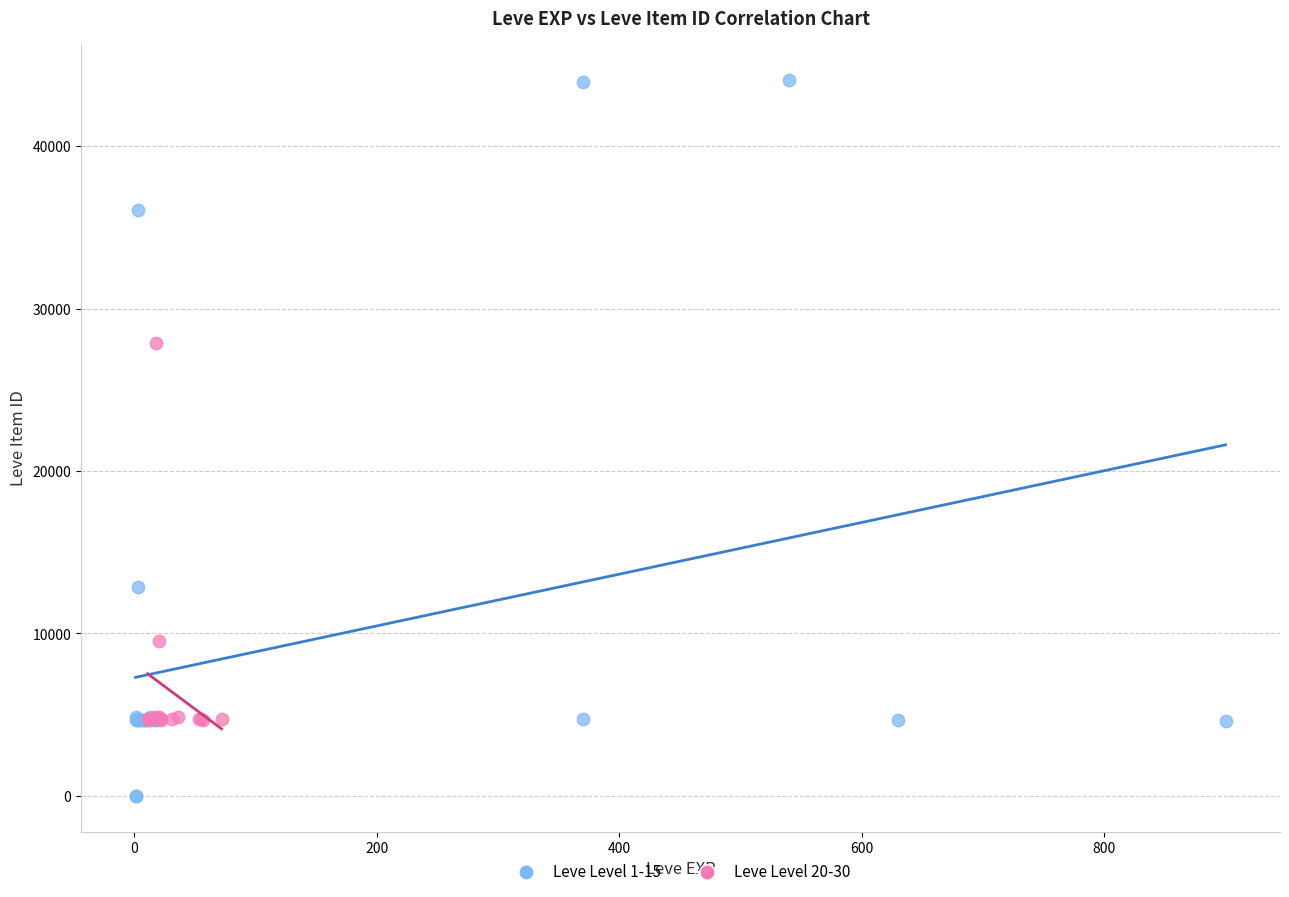

Which series has the widest spread of Y values?

Leve Level 1-15